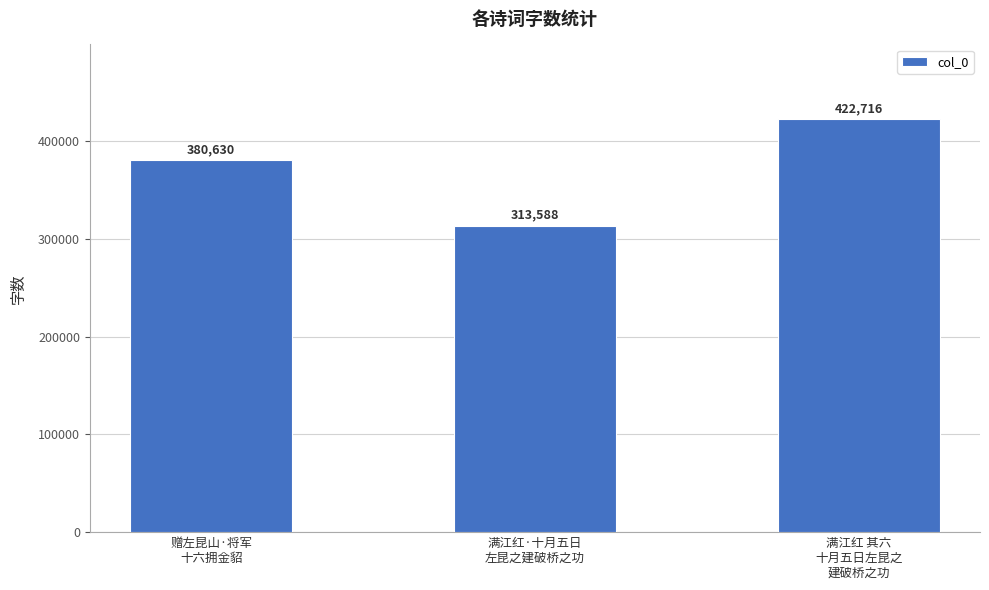

Count the values in the range 313588 to 422716.

3